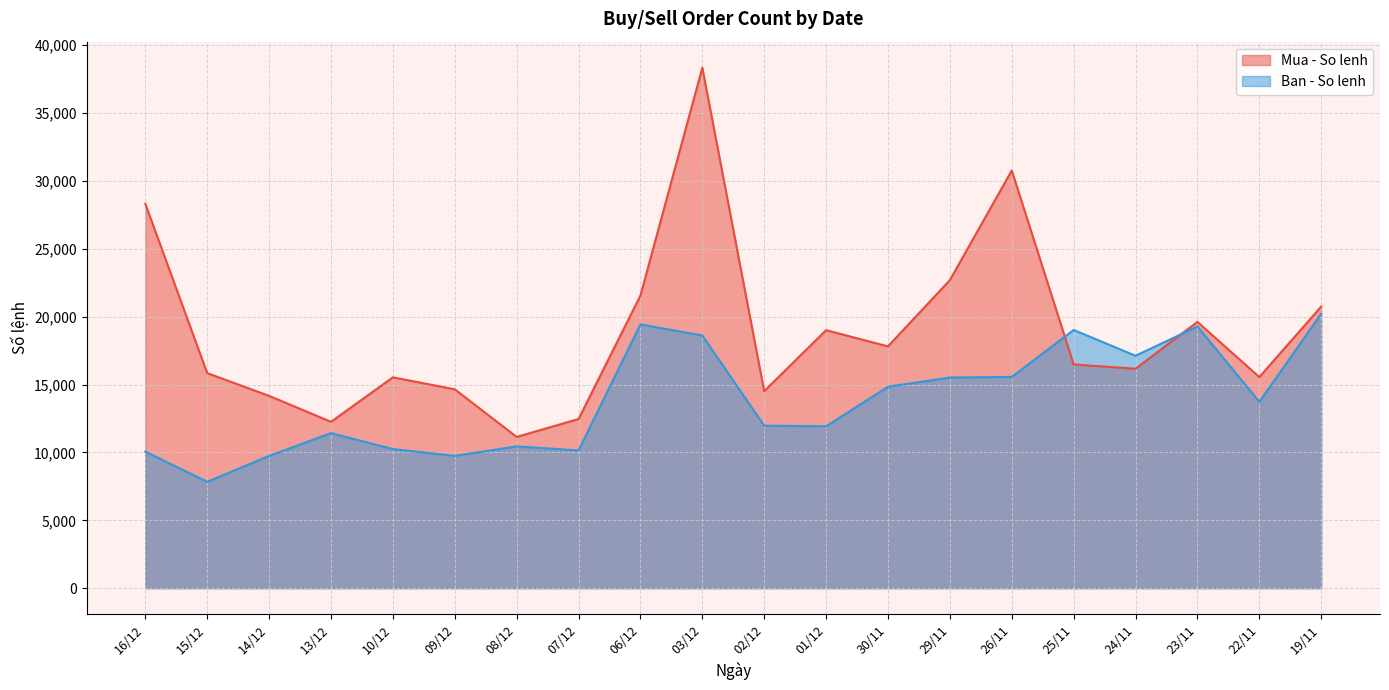

Between 16/12 and 22/11, which series saw the biggest shift?

Mua - So lenh